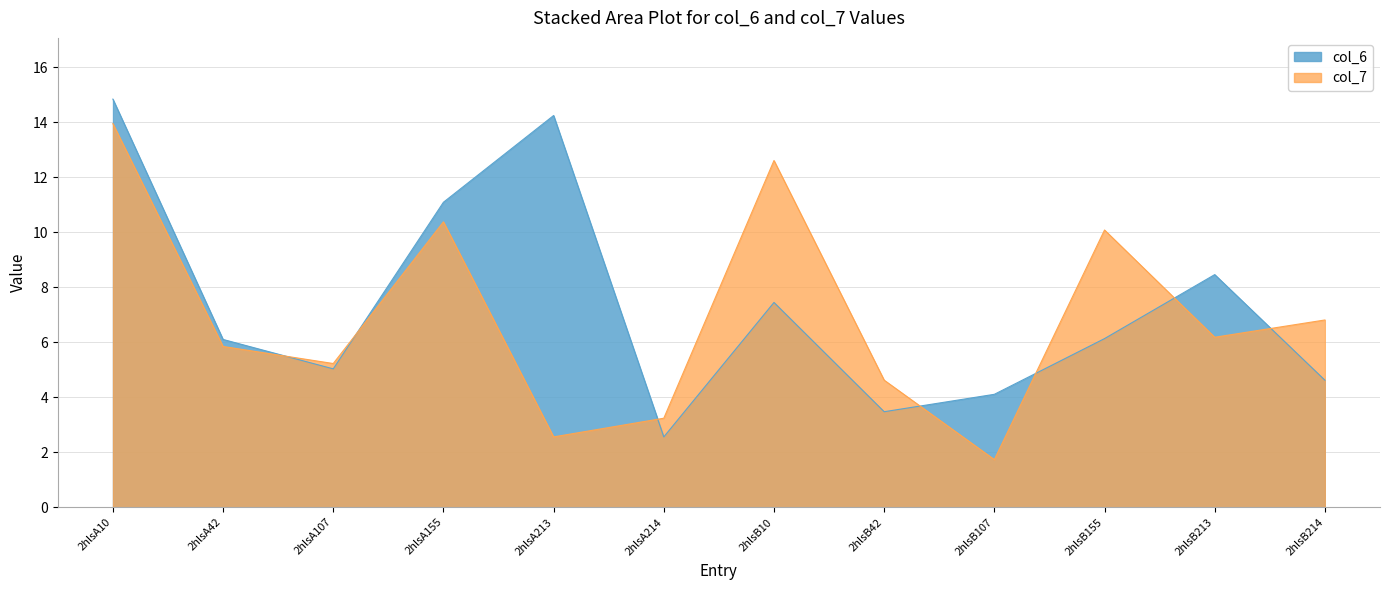

What is the difference between the maximum and minimum values in the col_7 series?

12.2